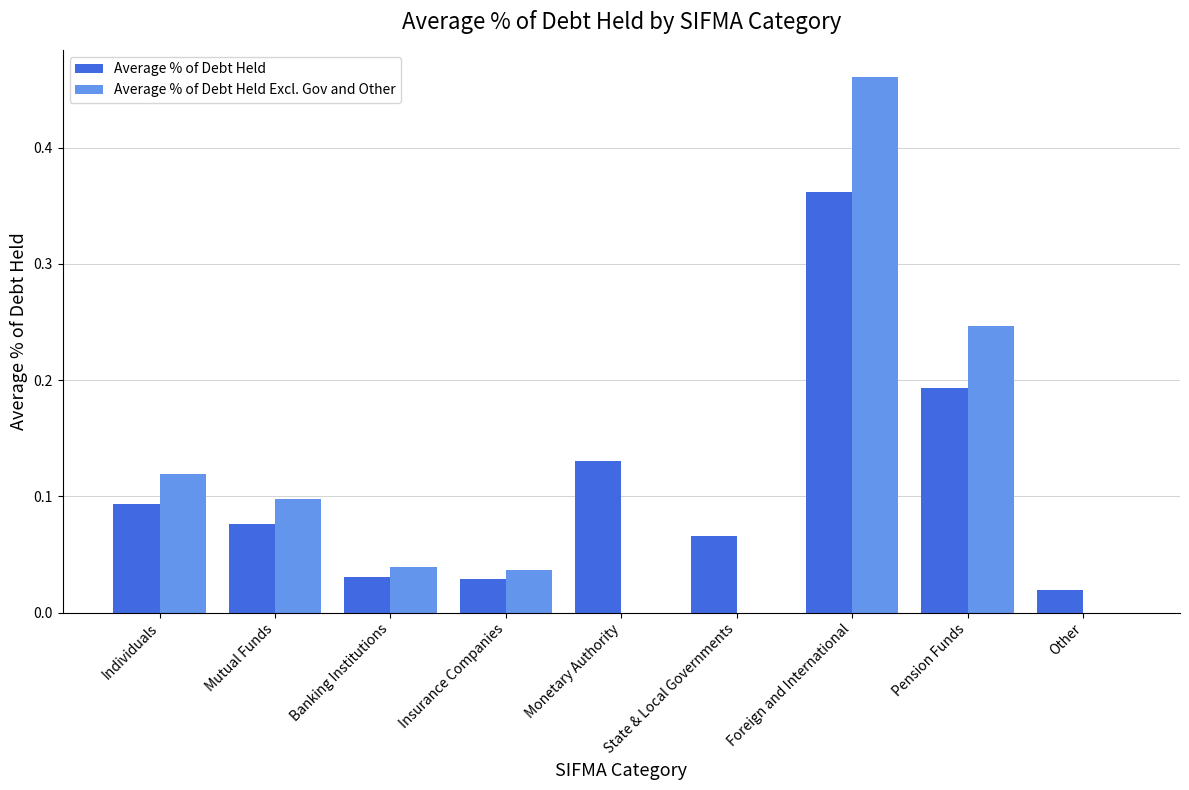

Is the value of Average % of Debt Held at State & Local Governments greater than the value of Average % of Debt Held Excl. Gov and Other at State & Local Governments?

Yes